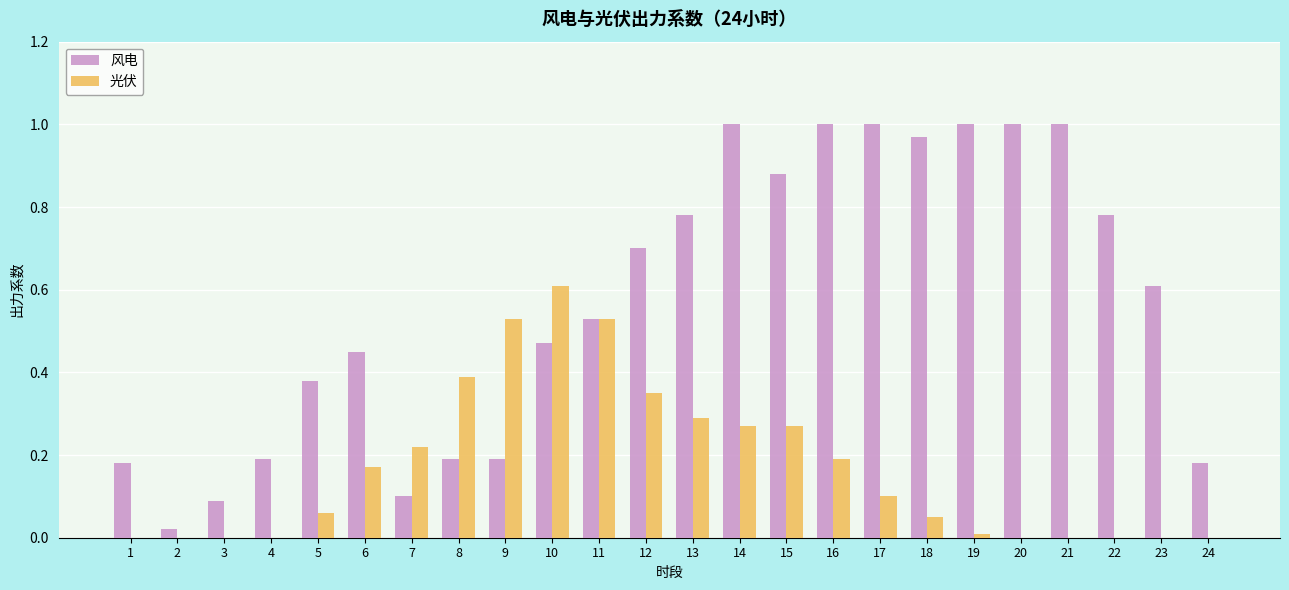

How many data points does each series have?

24